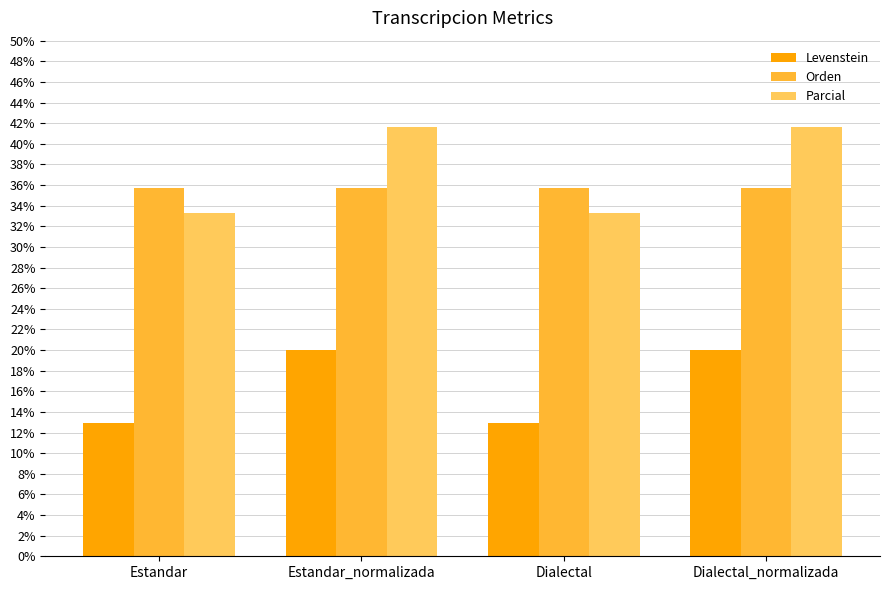

How many bars are there in total?

12